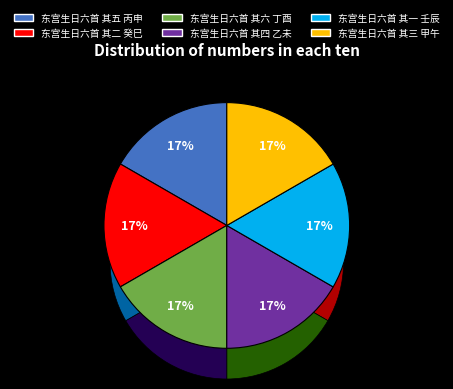

True or false: 东宫生日六首 其六 丁酉 accounts for 17% of the total.

True